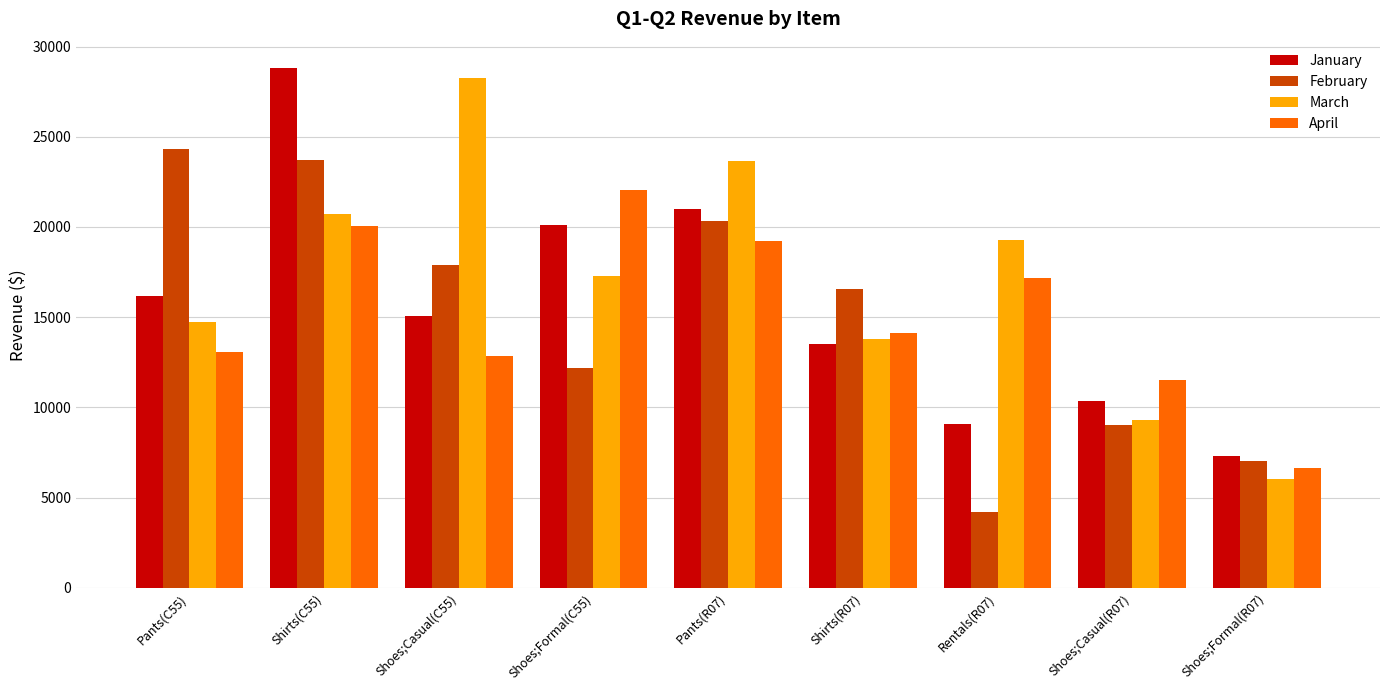

What is the average value of the January series?

15715.1